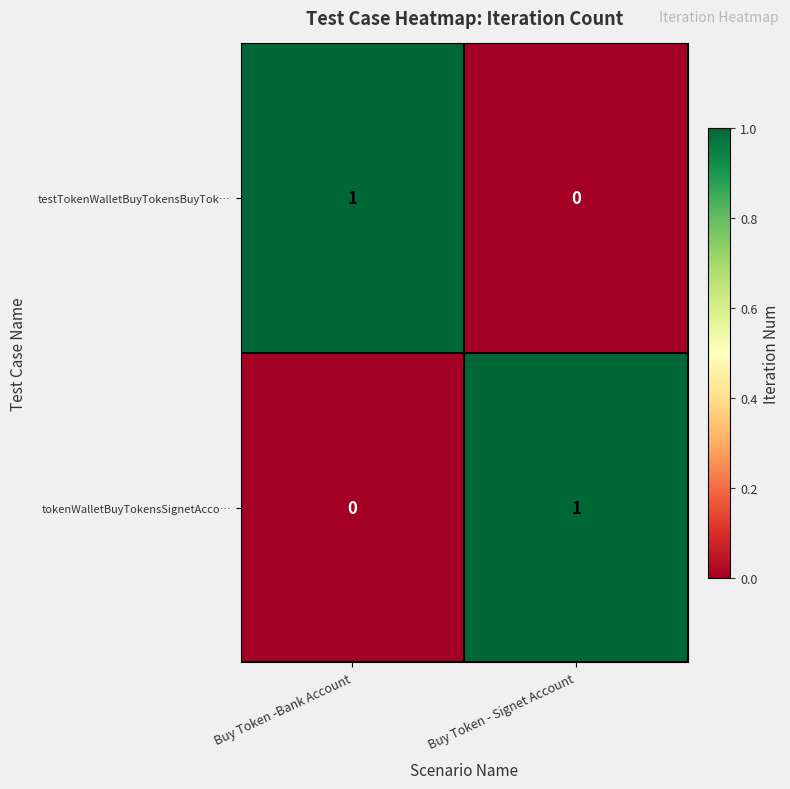

Where is testTokenWalletBuyTokensBuyTok… nearest to the value 0?

Buy Token - Signet Account